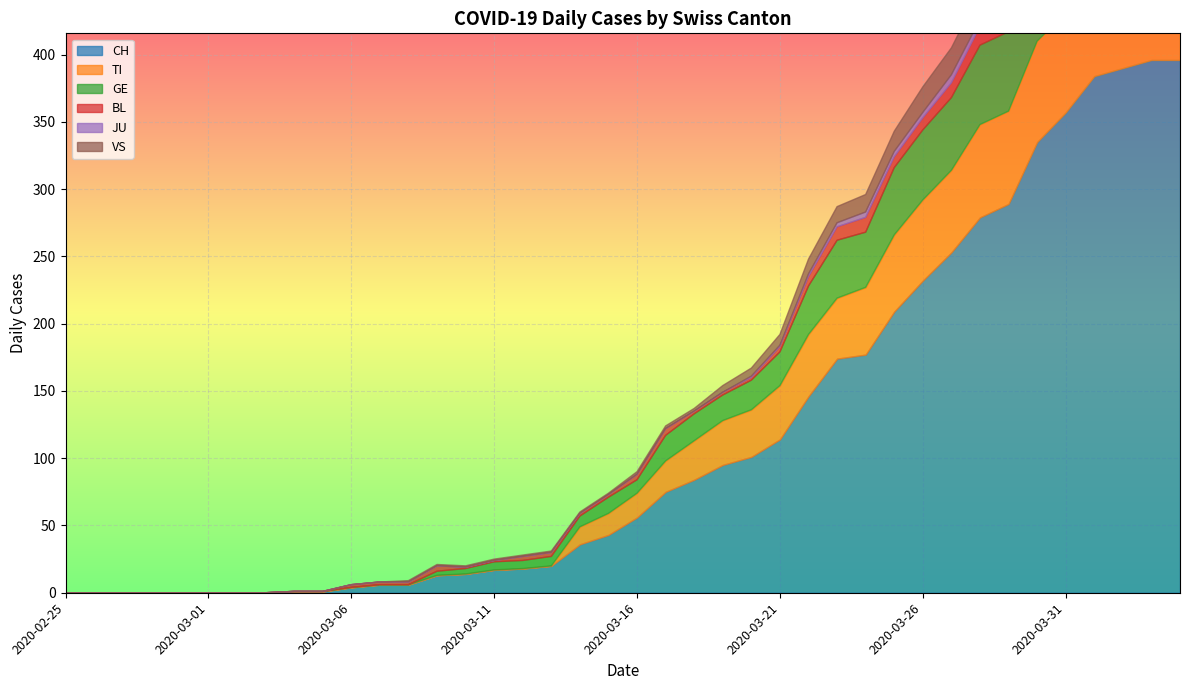

What are all the series names shown in the legend?

CH, TI, GE, BL, JU, VS